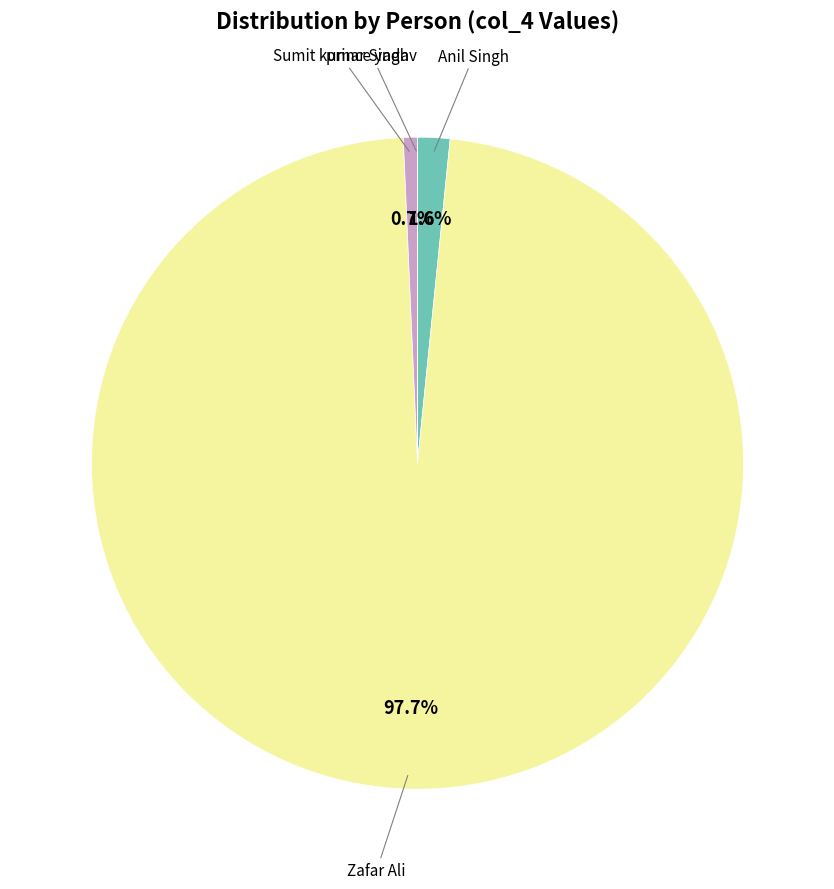

Is there a majority slice in this chart?

Yes